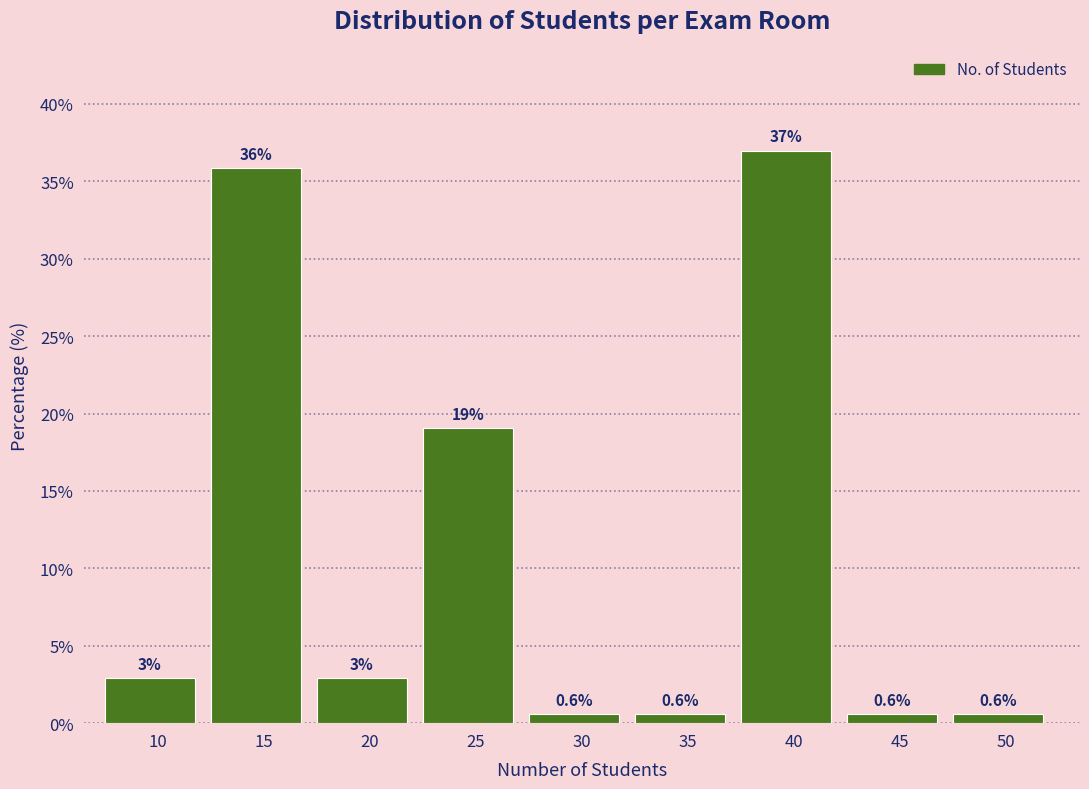

Reading left to right, list all the values displayed in this chart.

10=2.9	15=35.8	20=2.9	25=19.1	30=0.6	35=0.6	40=37.0	45=0.6	50=0.6